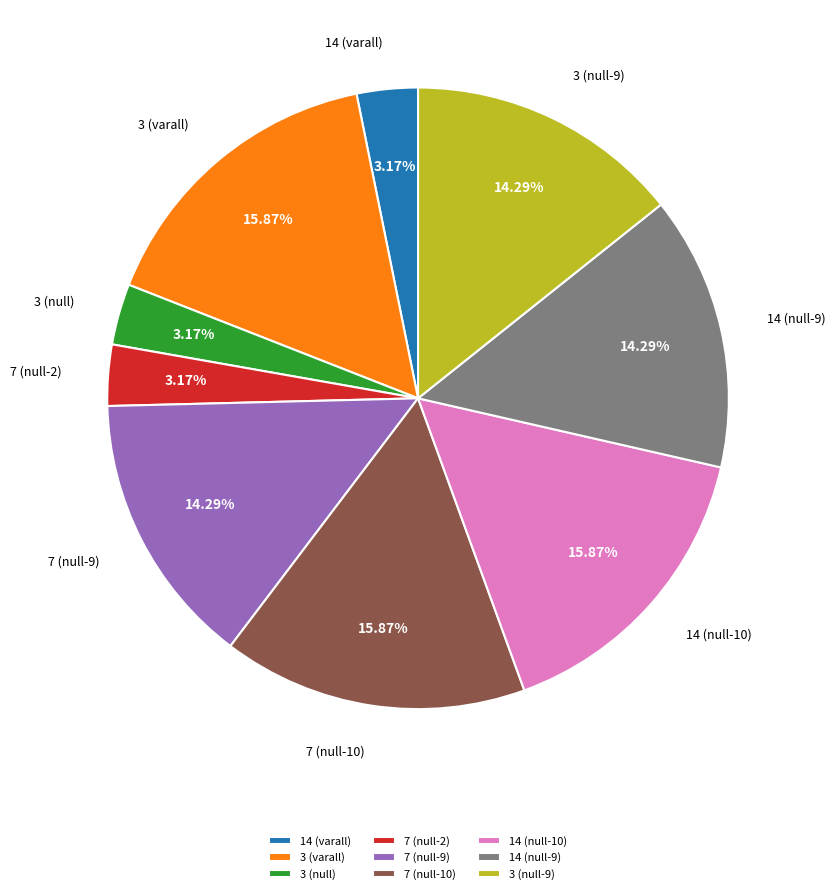

What is the total percentage of 7 (null-10) and 7 (null-9)?

30.2%